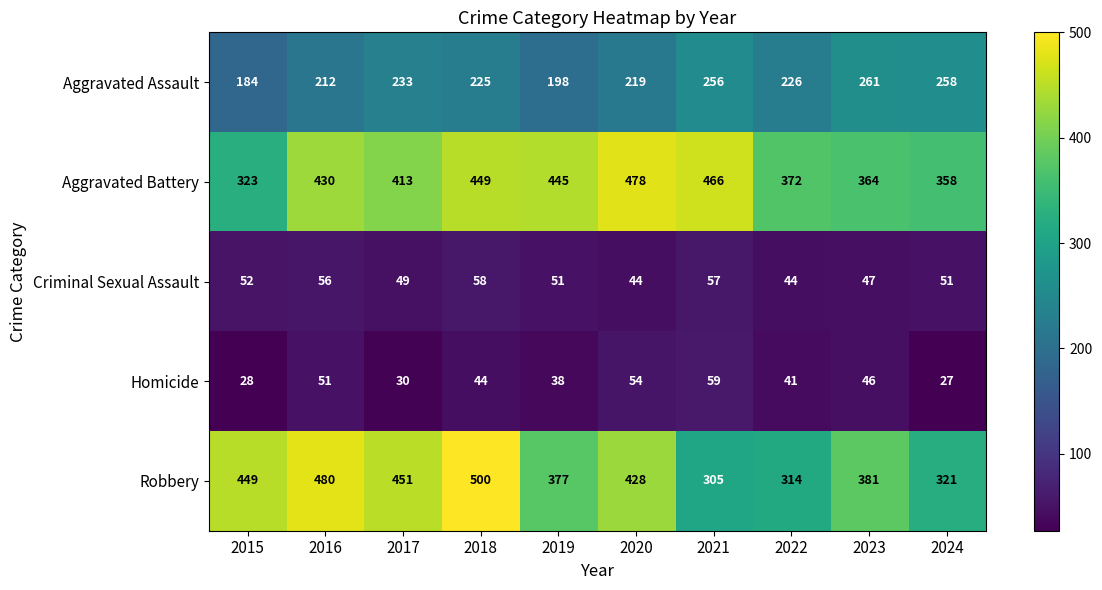

The Criminal Sexual Assault series shows 47 at 2023. True or false?

True